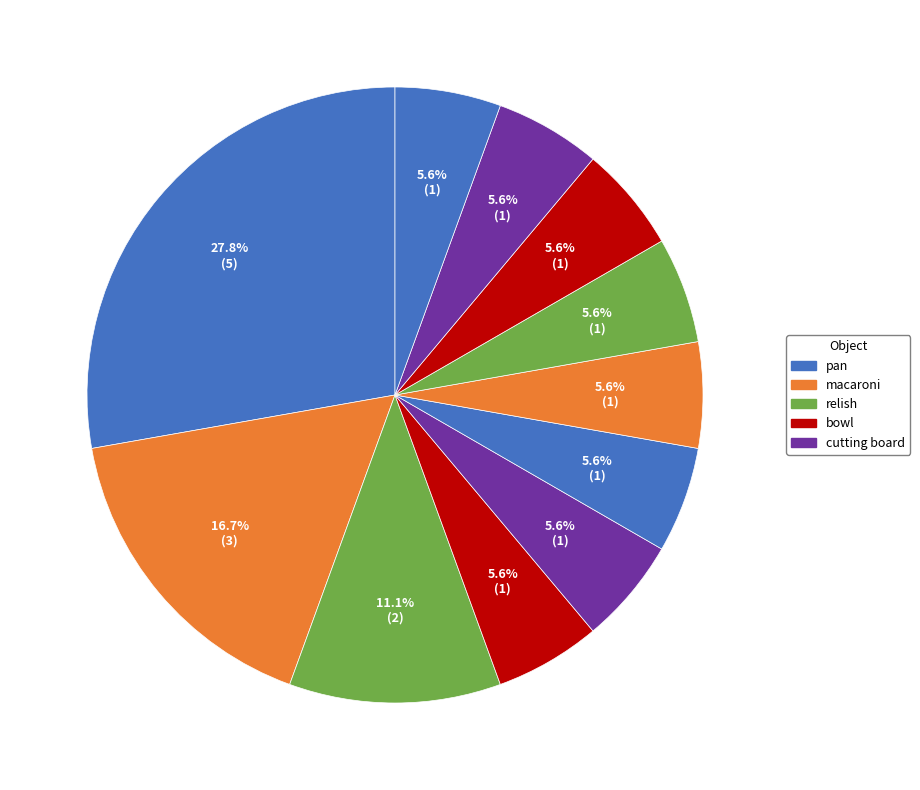

How many segments does this pie chart have?

11